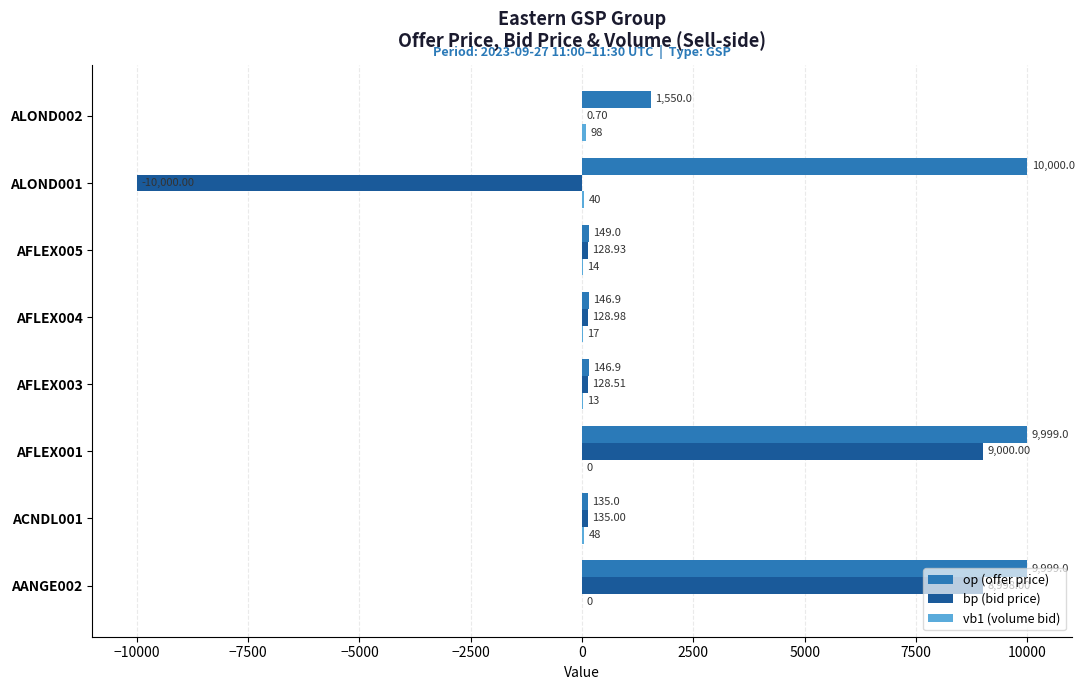

Which series has the largest total across all categories?

op (offer price)